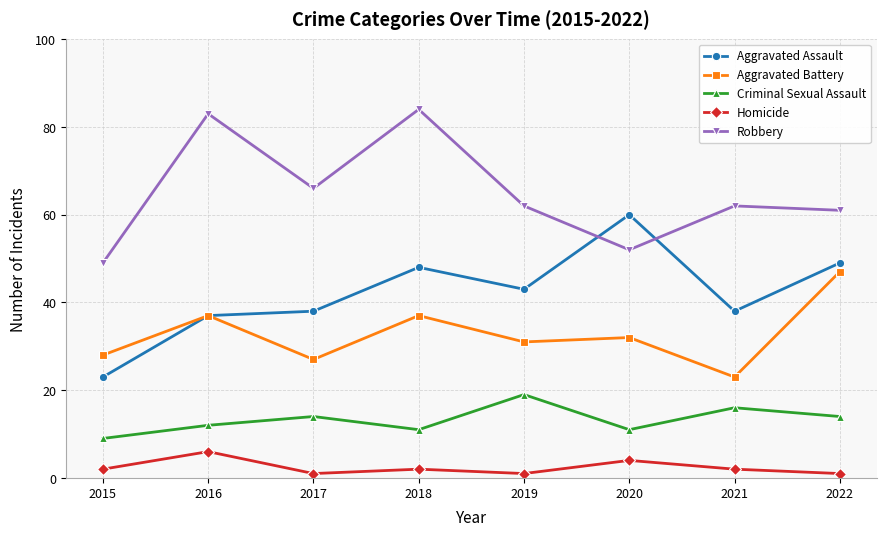

Read the Homicide value at 2017.

1